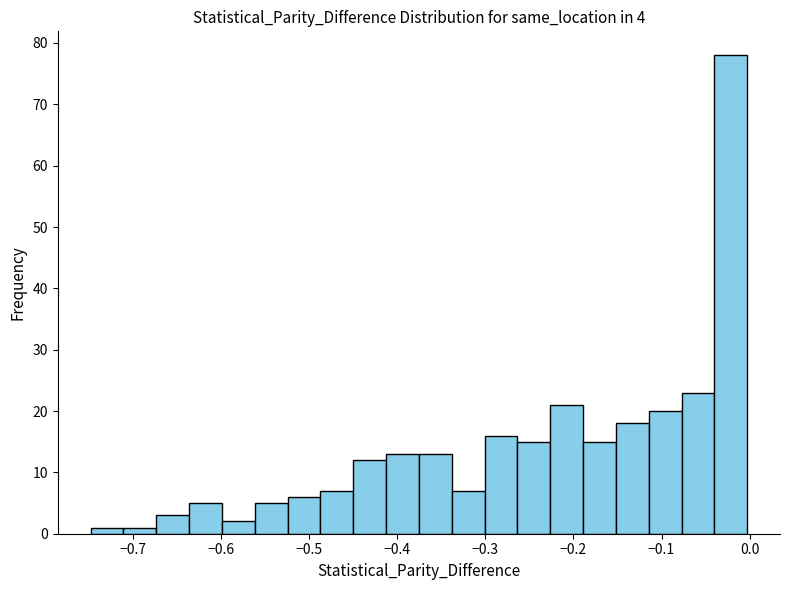

Read against the x-axis, roughly where is the centre of the tallest bar?

-0.02